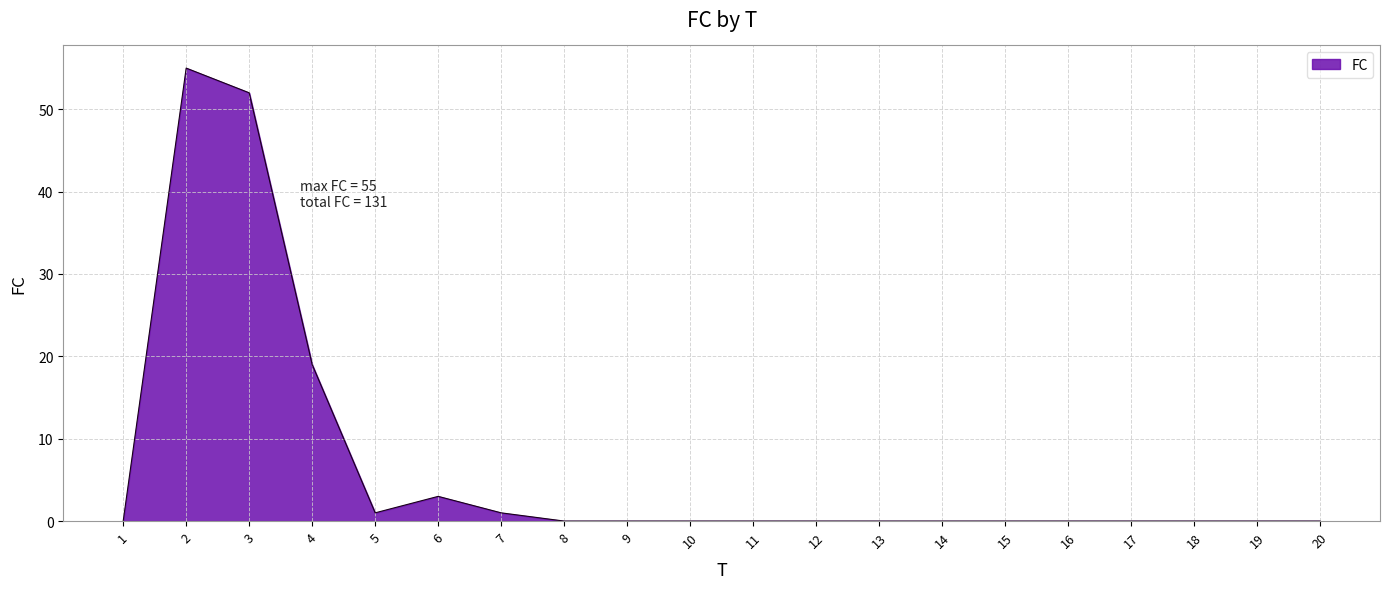

Is it true that the value at 11 is 0?

True